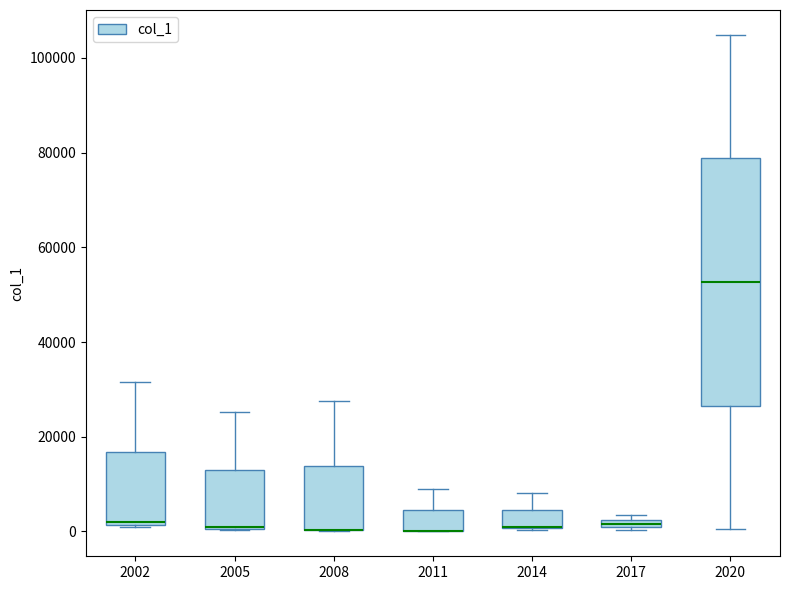

Comparing the boxes themselves (not the whiskers), which one is the tallest?

2020